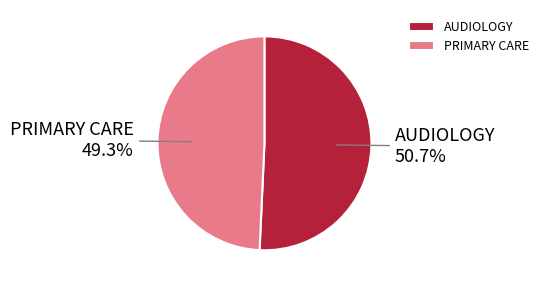

Combined, do AUDIOLOGY and PRIMARY CARE account for over 50%?

Yes